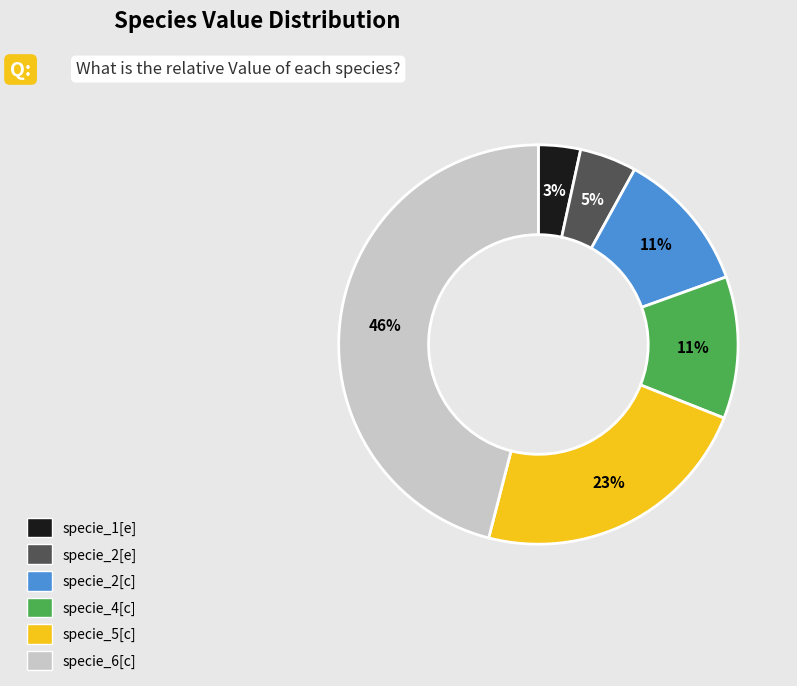

Does specie_1[e] account for over 50% of the chart?

No